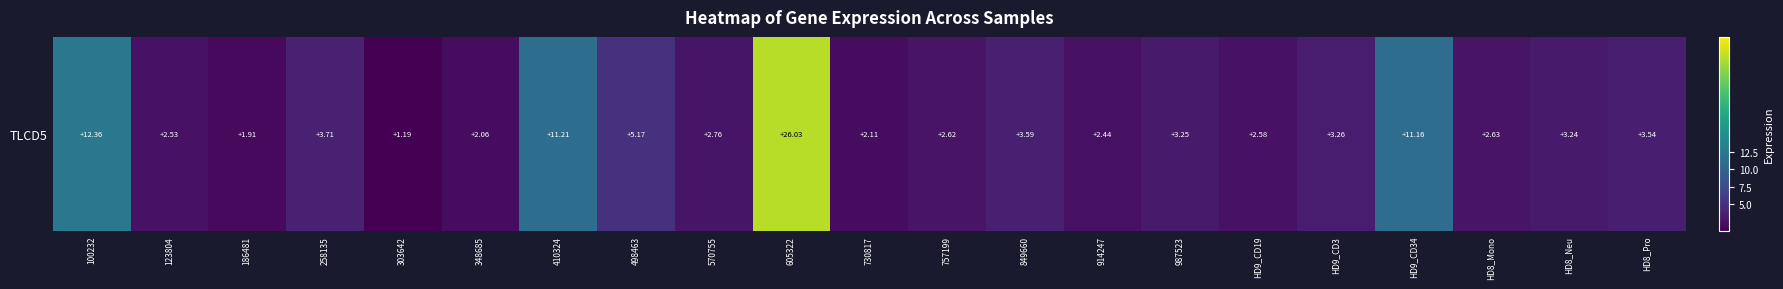

Rank the categories by value from lowest to highest.

303642, 186481, 348685, 730817, 914247, 123804, HD9_CD19, 757199, HD8_Mono, 570755, HD8_Neu, 987523, HD9_CD3, HD8_Pro, 849660, 258135, 498463, HD9_CD34, 410324, 100232, 605322